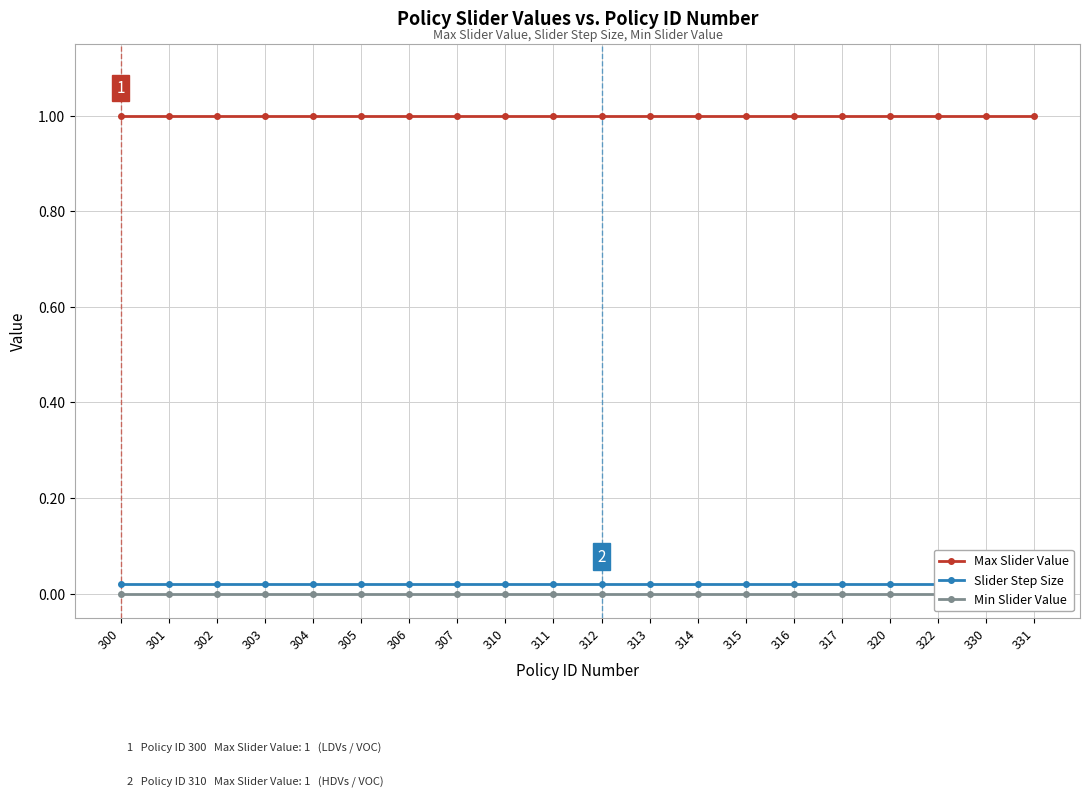

Does the chart display data point markers on the line(s)?

Yes